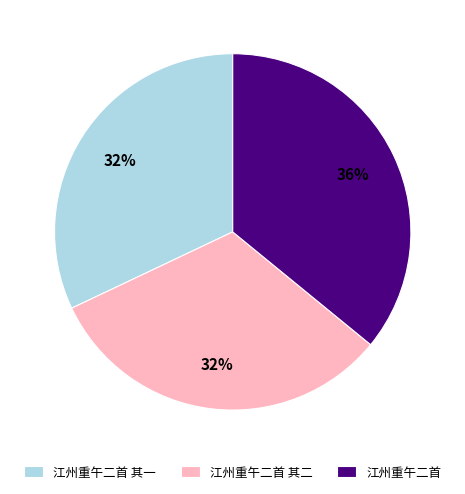

To the nearest percent, what is the average slice percentage?

33%